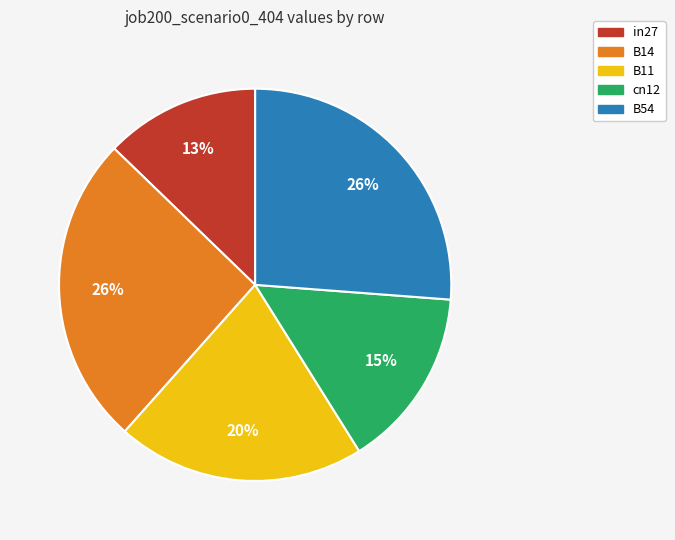

What is the ratio of the value at B11 to the value at B14?

0.8